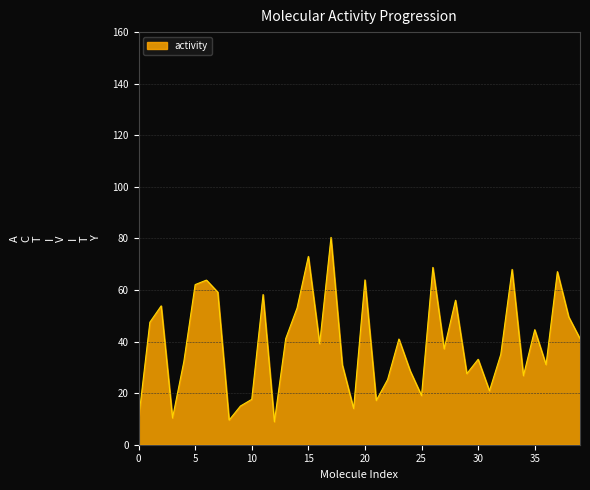

What is the smallest value displayed?

8.9